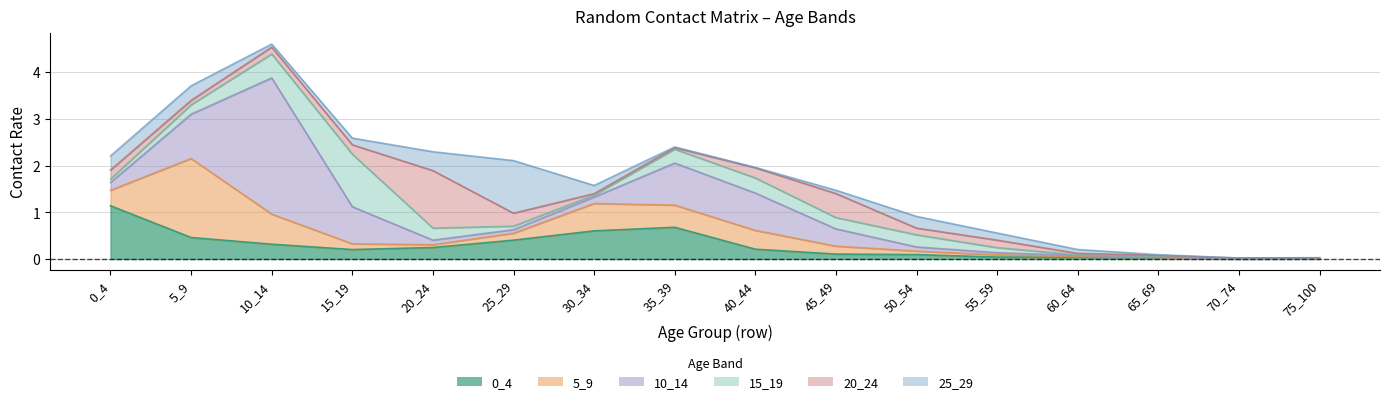

After their last crossing, which series has the higher values: 10_14 or 15_19?

10_14